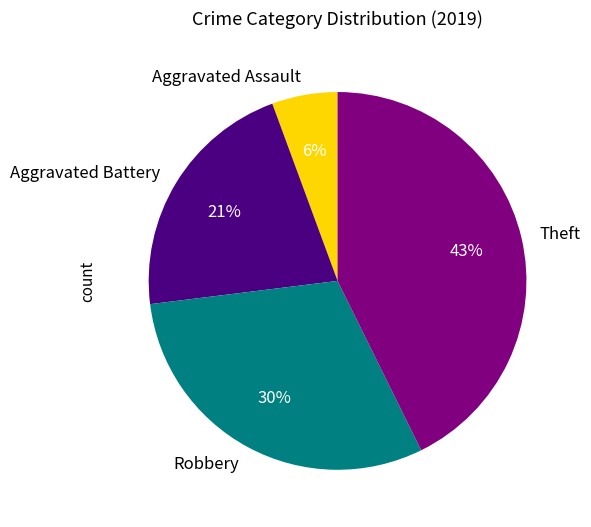

How many segments does this pie chart have?

4